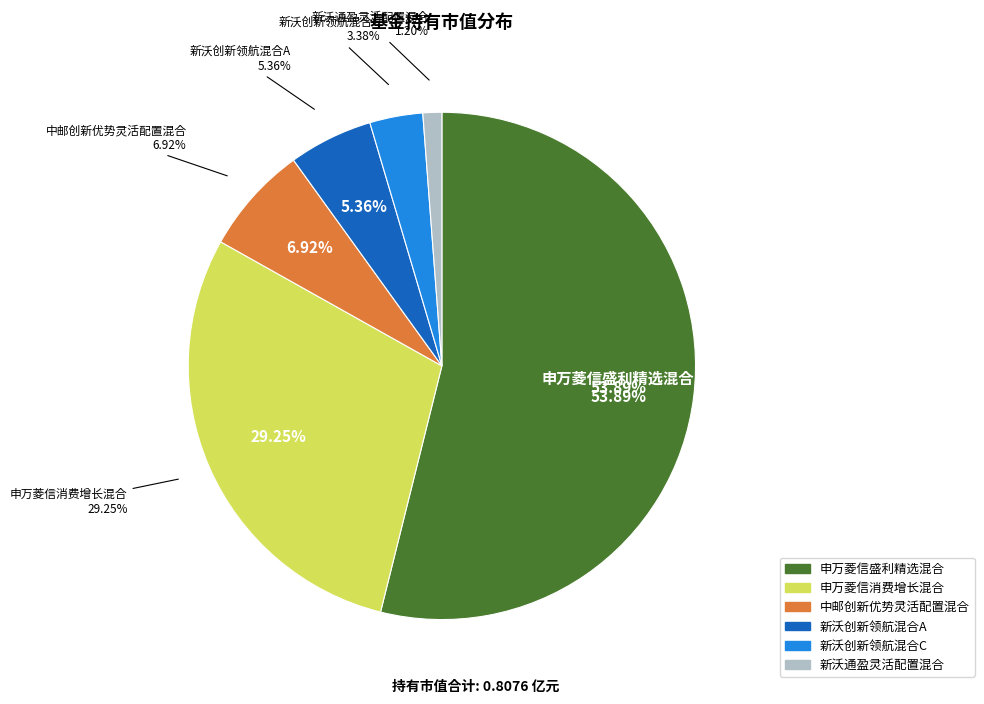

The 申万菱信盛利精选混合 slice represents 65% of the pie. True or false?

False